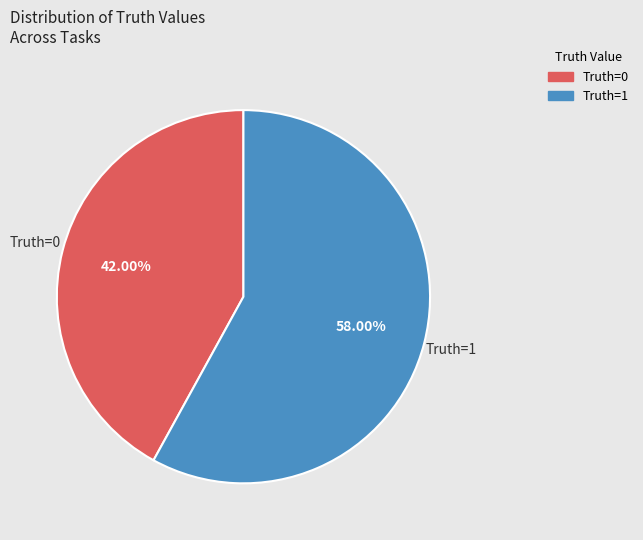

Rank the categories by value from highest to lowest.

Truth=1, Truth=0